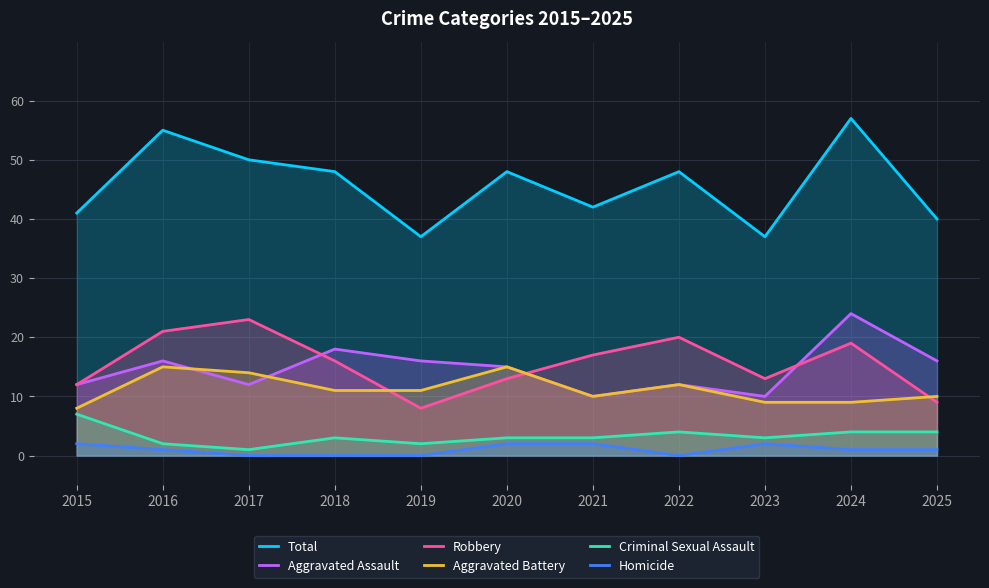

At how many categories does at least one series exceed 28?

11